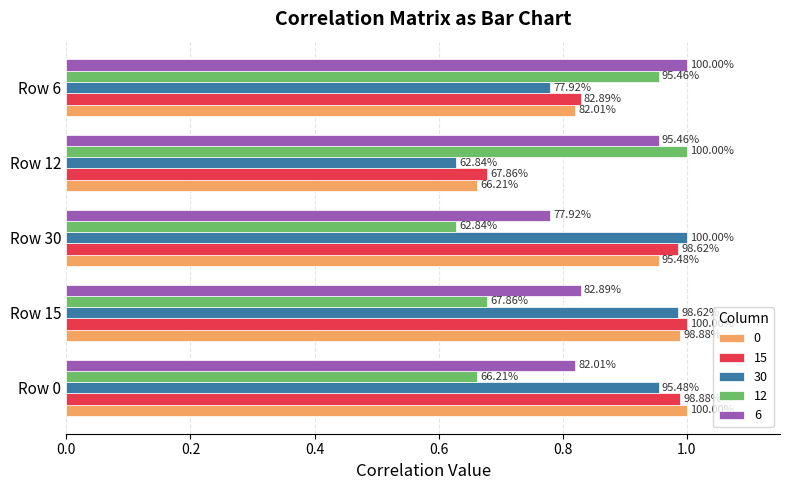

What are all the series names shown in the legend?

0, 15, 30, 12, 6